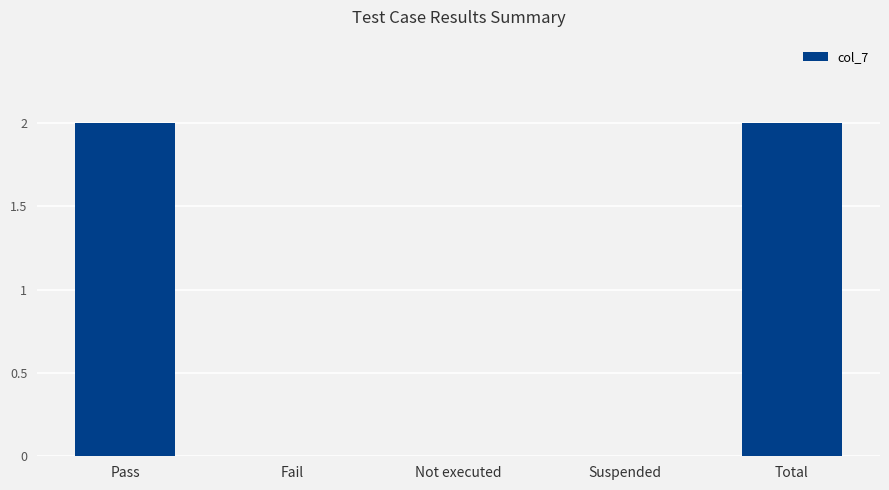

True or false: the data shows 1 at Suspended.

False